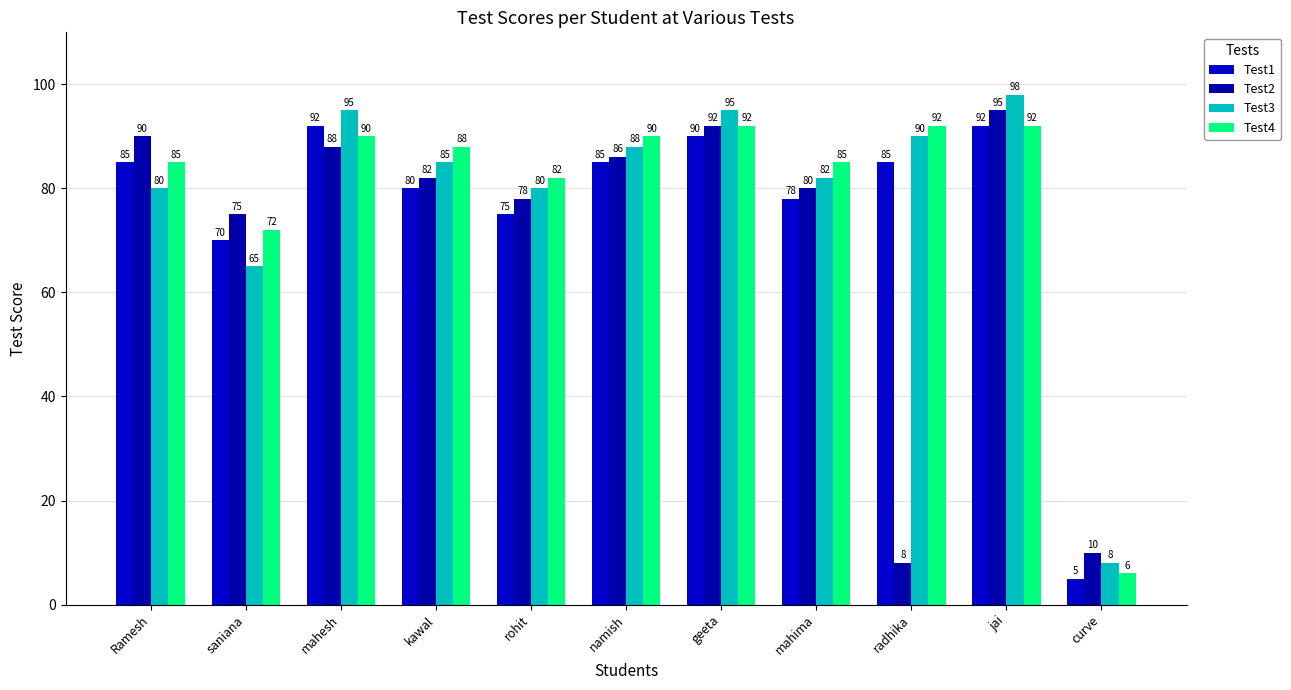

Read the Test2 value at rohit, to the nearest 10.

80